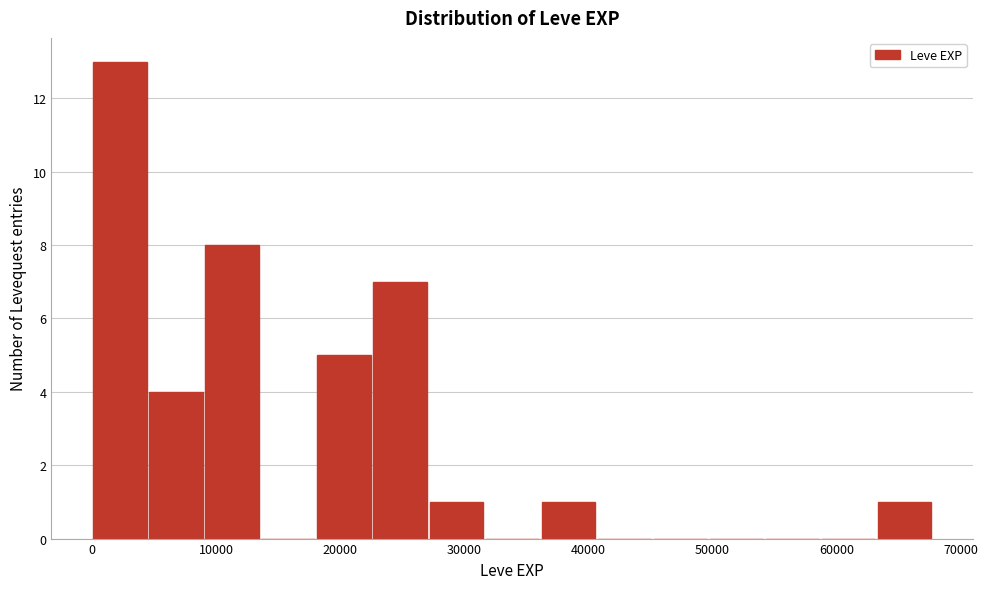

Which range on the x-axis has the tallest bar?

0 to 5000